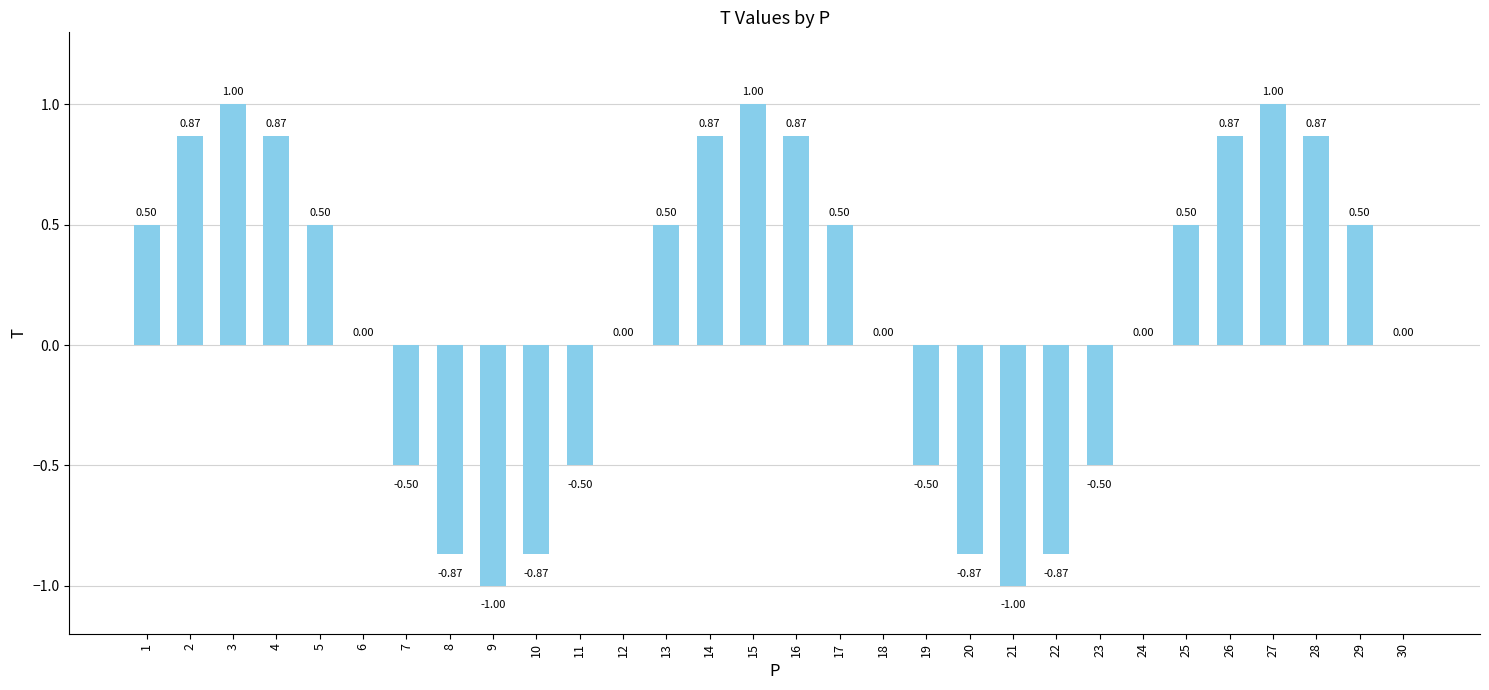

Count the number of categories in the chart.

30